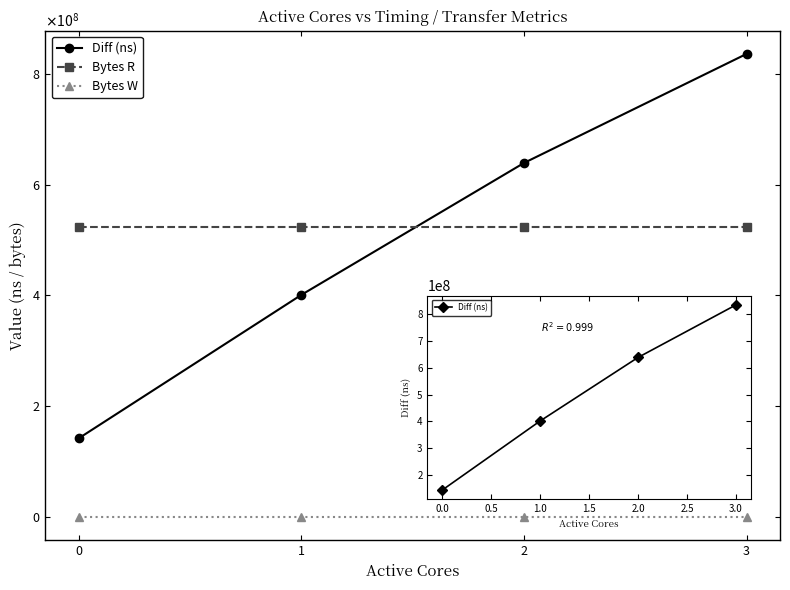

Is the value of Diff (ns) at 1 greater than the value of Bytes W at 1?

Yes